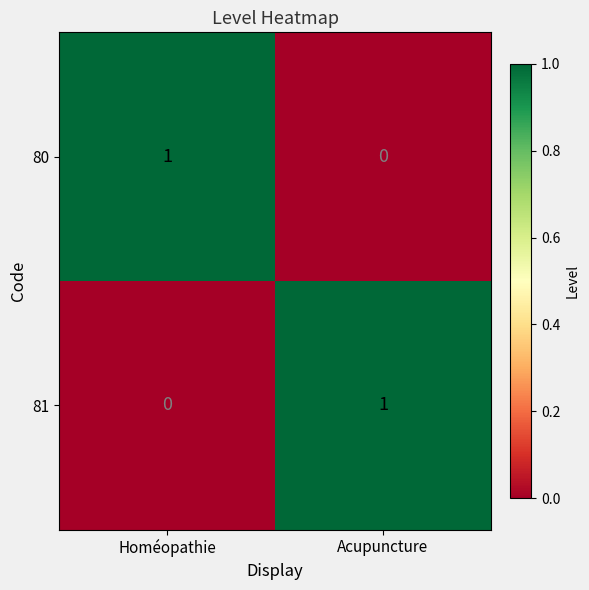

What is the total value across all series at Acupuncture?

1